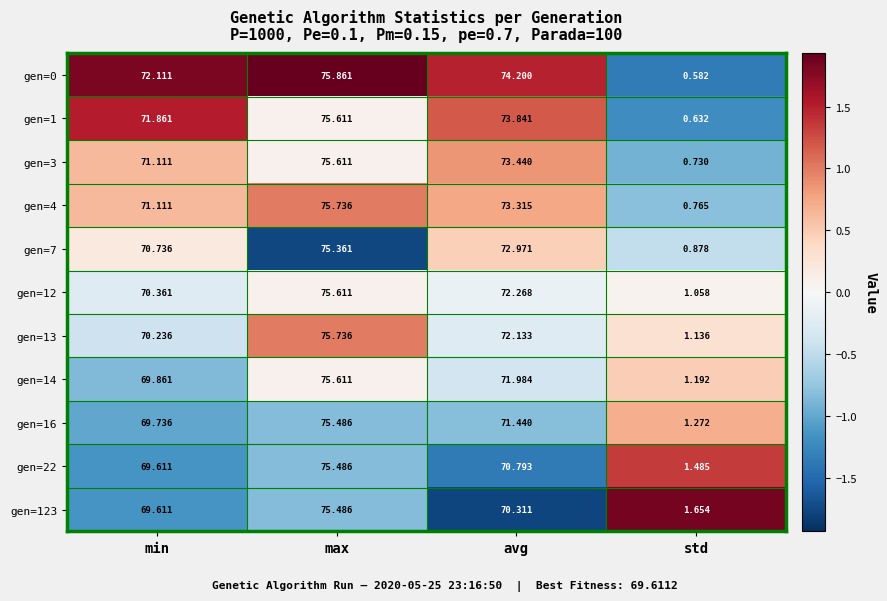

At which category is the sum across all series the highest?

max